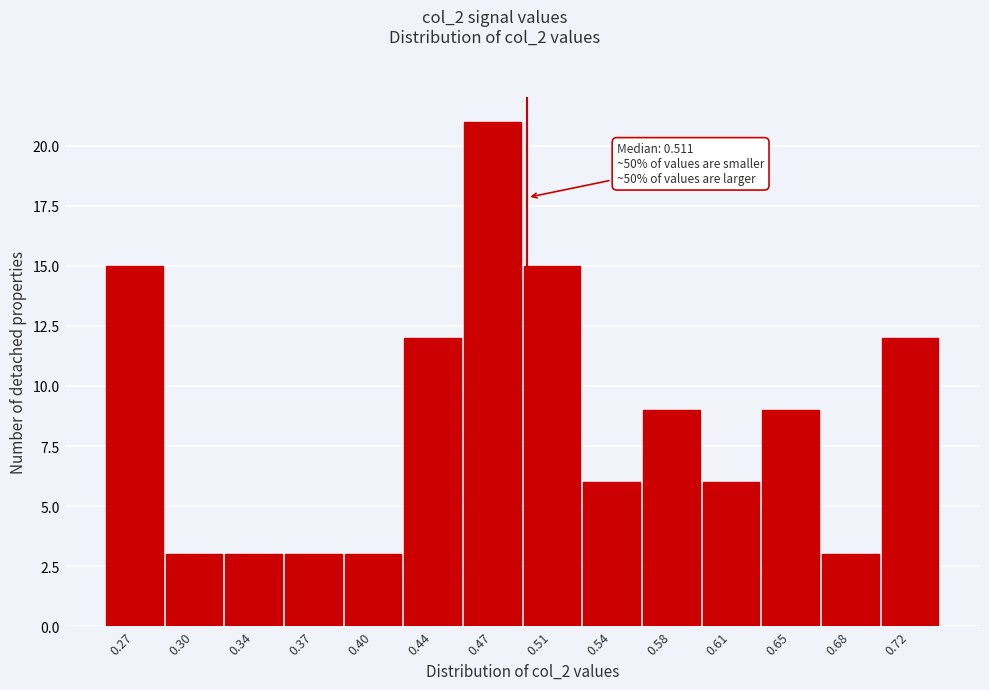

Reading left to right, list all the values displayed in this chart.

15	3	3	3	3	12	21	15	6	9	6	9	3	12